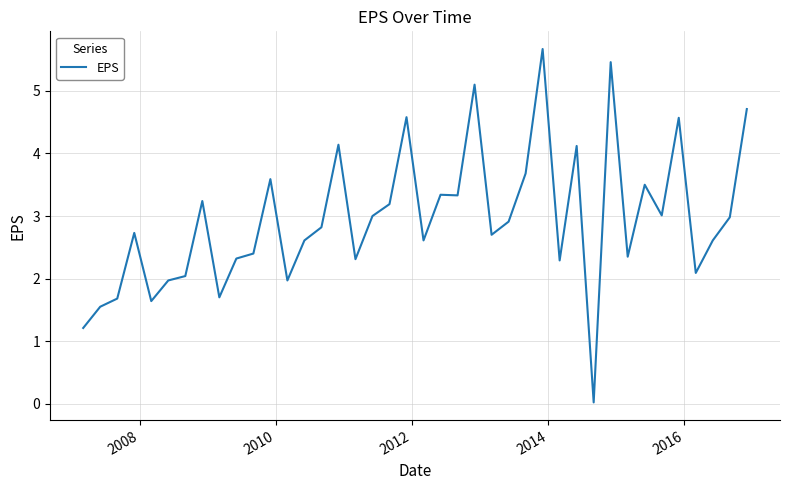

What is the greatest value displayed?

5.7